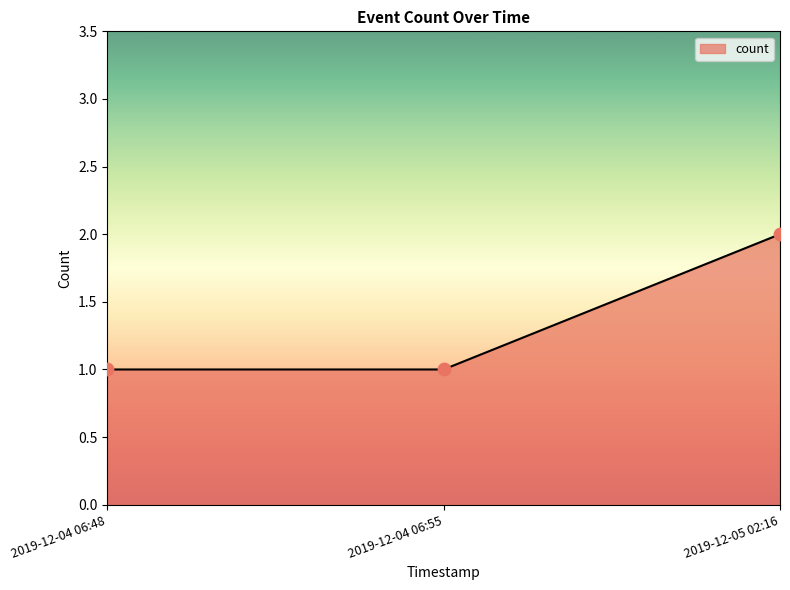

Approximately how many times larger is the value at 2019-12-05 02:16 compared to 2019-12-04 06:48?

2.0